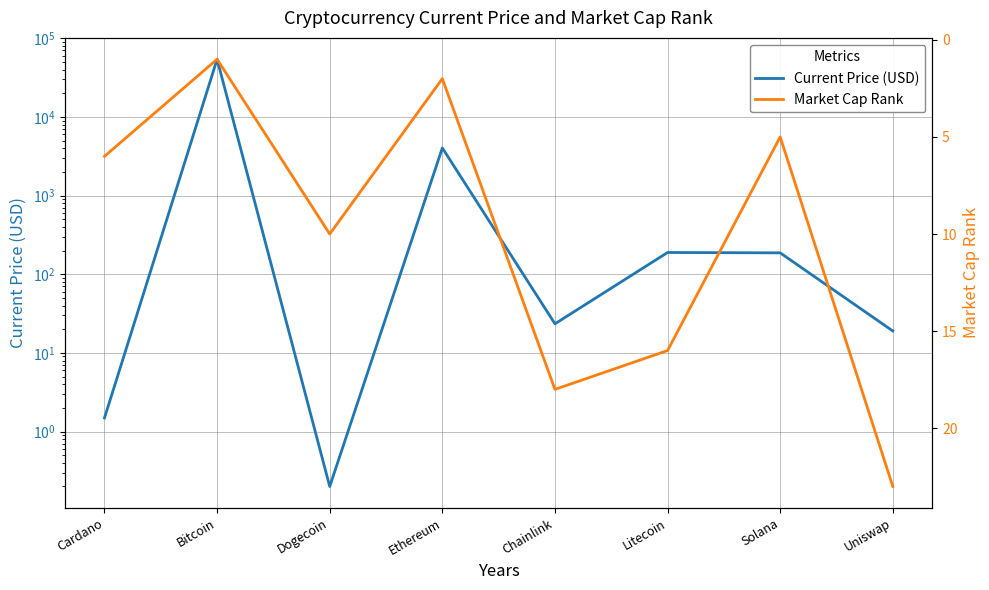

What are all the series names shown in the legend?

Current Price (USD), Market Cap Rank